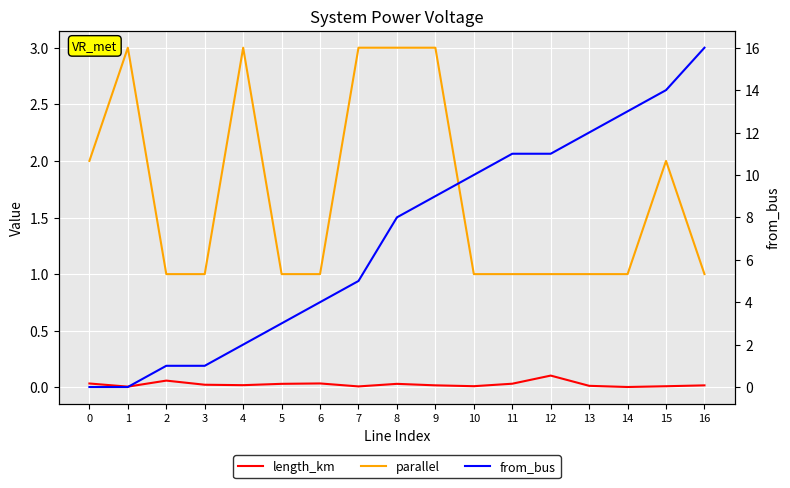

At how many categories does at least one series exceed 14?

1